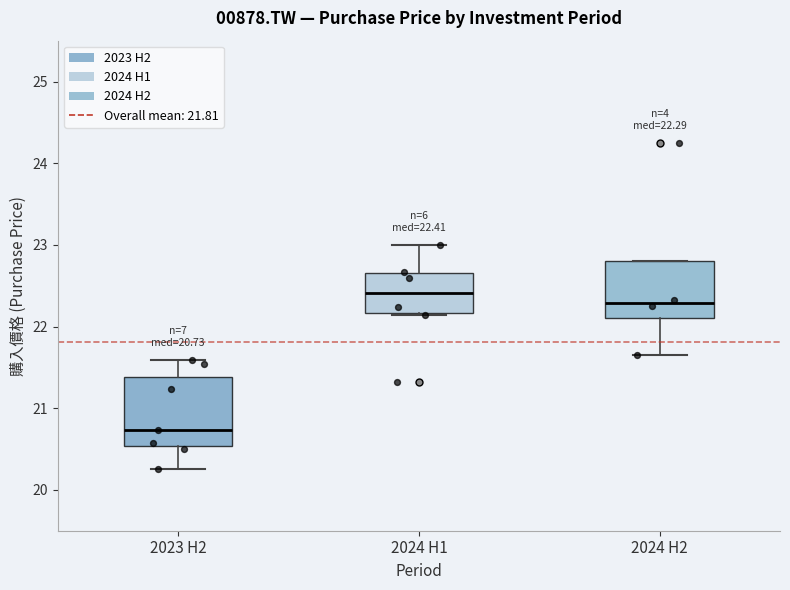

Comparing the boxes themselves (not the whiskers), which one is the tallest?

2023 H2